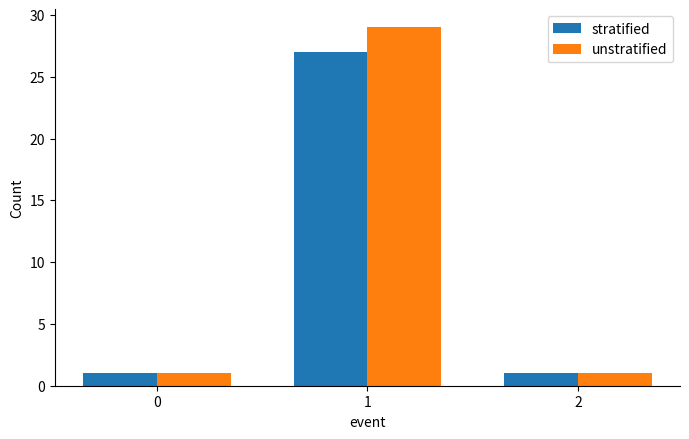

What are all the series names shown in the legend?

stratified, unstratified